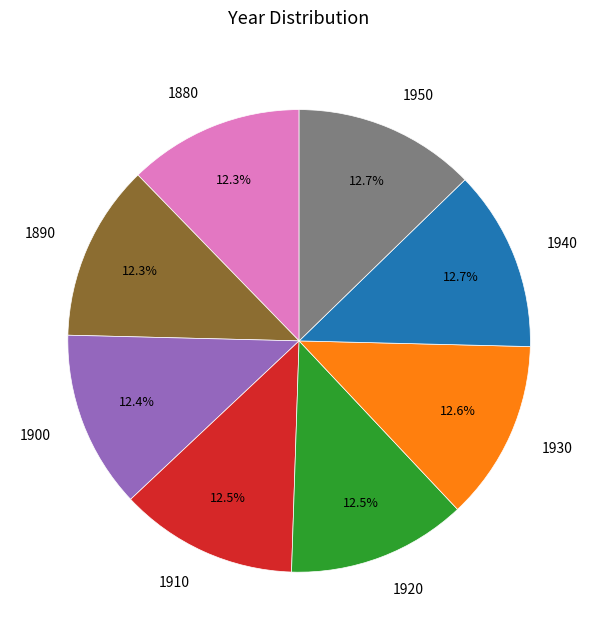

How much of the chart is everything except 1950?

87.3%